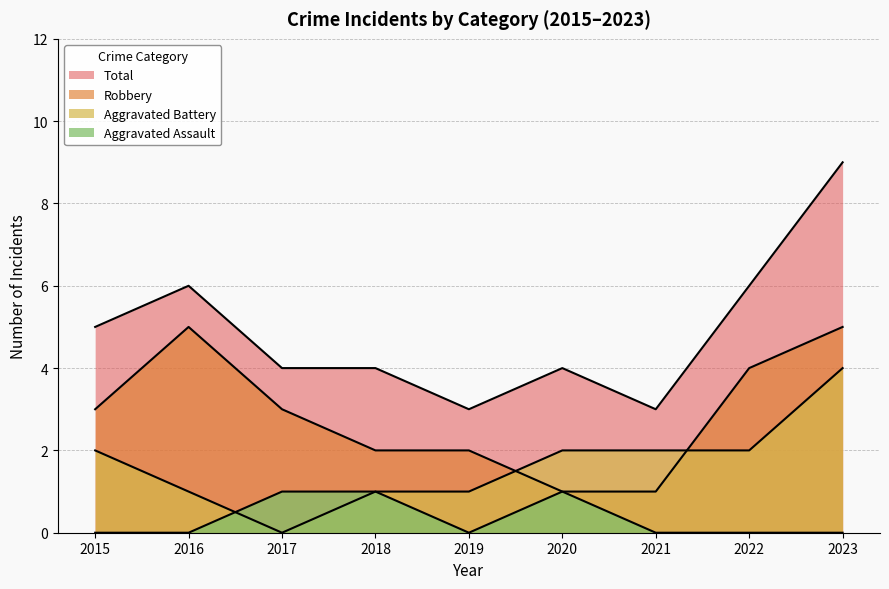

List the labels in order of Aggravated Assault value, smallest first.

2015, 2016, 2019, 2021, 2022, 2023, 2017, 2018, 2020